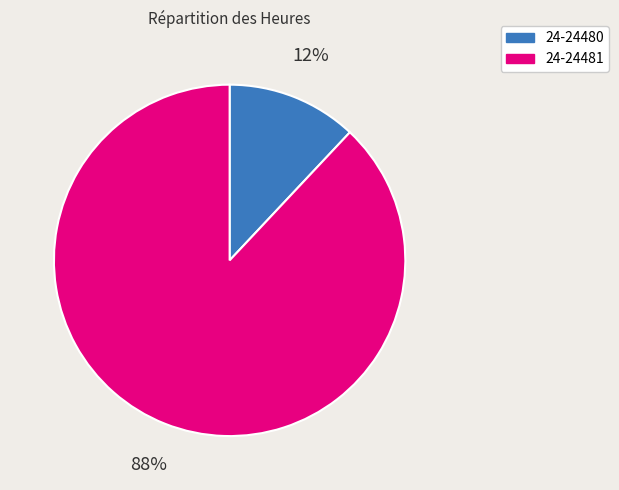

What percentage is the 24-24481 slice, to the nearest percent?

88%